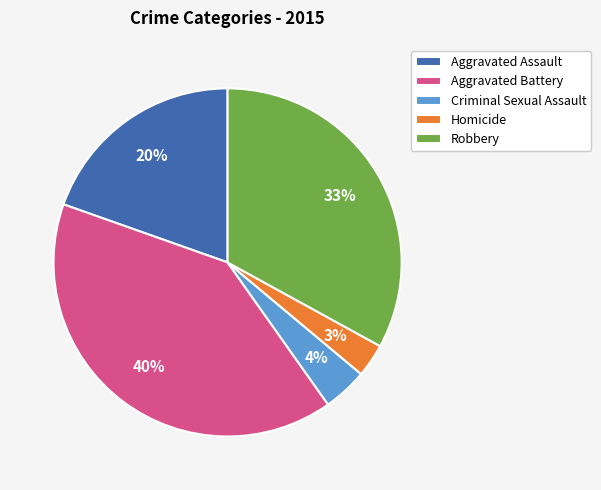

Which slice is the smallest?

Homicide